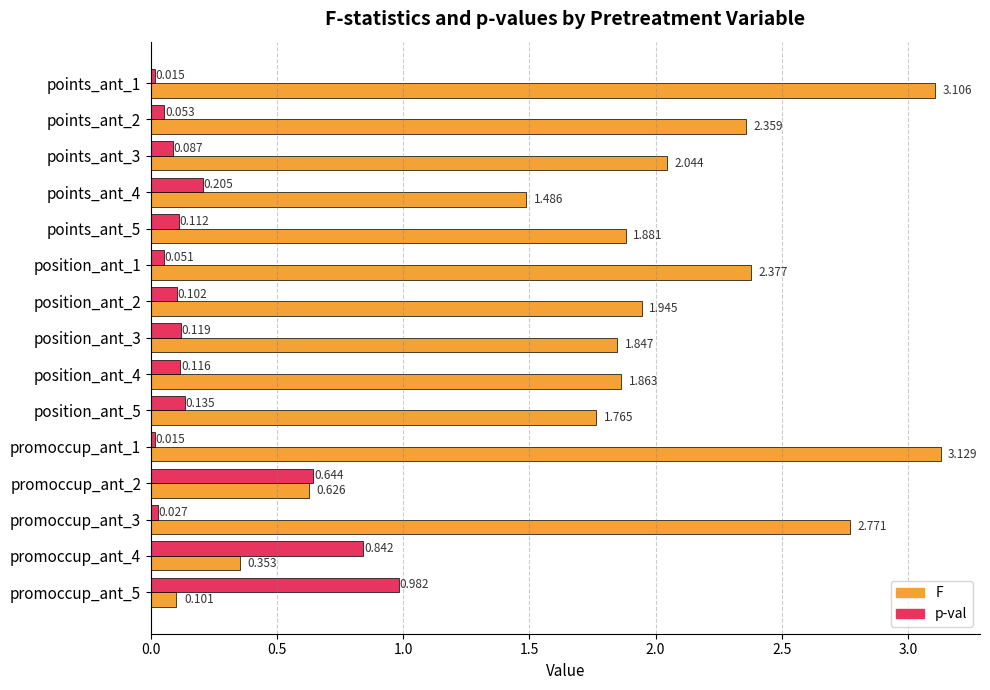

Is the value of p-val at promoccup_ant_2 greater than the value of F at position_ant_2?

No